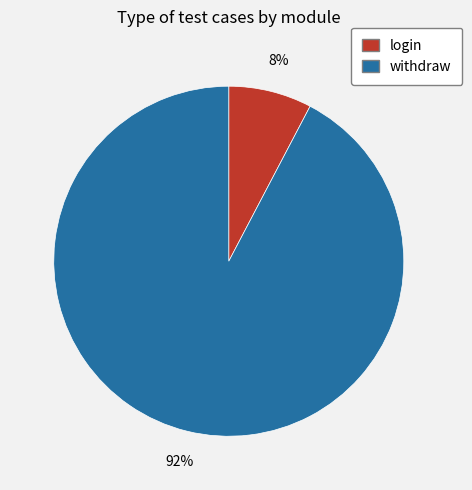

How many slices are in this pie chart?

2